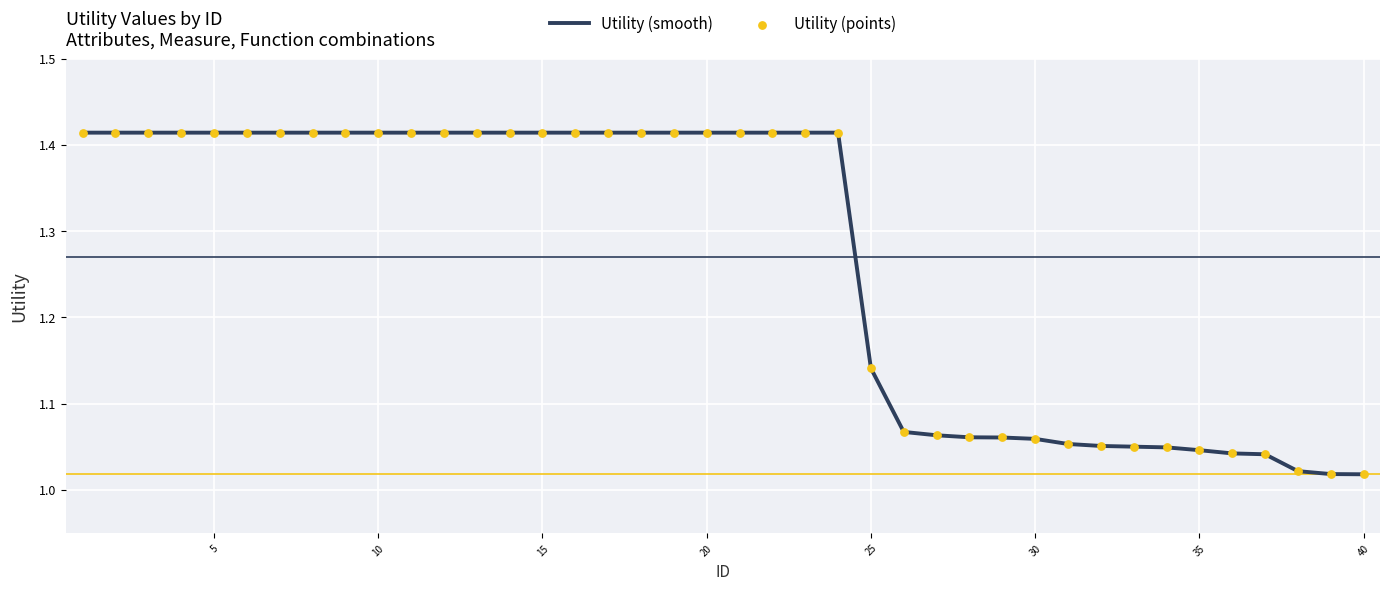

What is the difference between the maximum and minimum values?

0.4